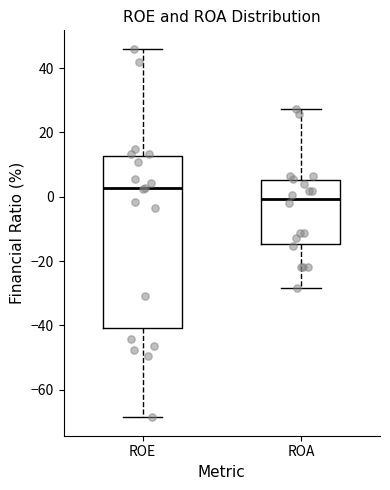

Reading left to right, read every box against the y-axis: the position of its median line, the range the box covers, and the ends of its whiskers. The values are not printed on the chart, so give them approximately, as read against the axis.

ROE: median 2, box -40 to 12, whiskers -68 to 46
ROA: median 0, box -14 to 6, whiskers -28 to 28